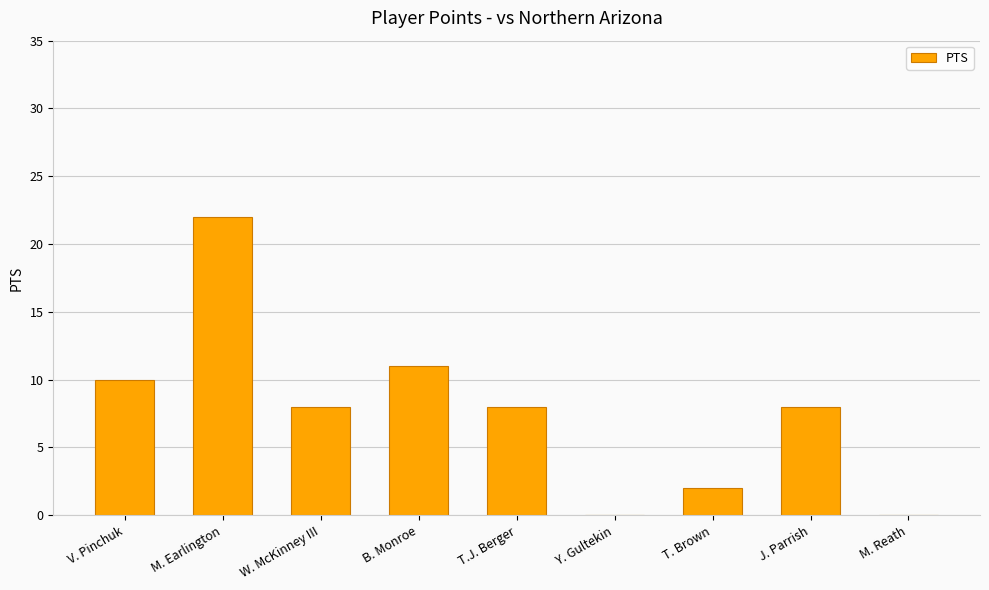

Are the bars horizontal?

No